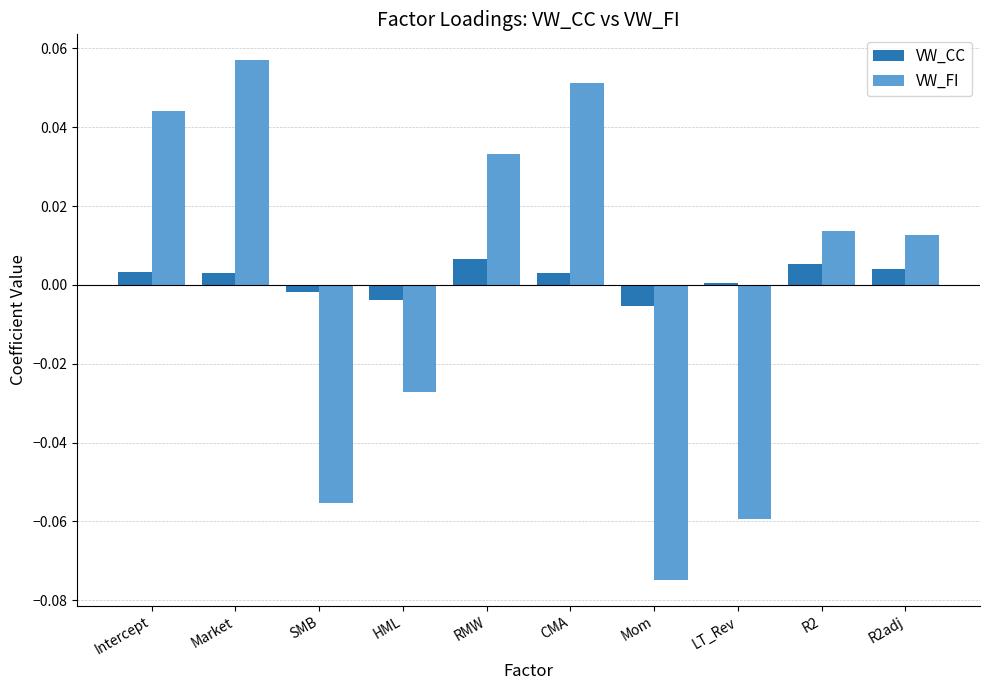

What is the label of the 6th bar from the right?

RMW